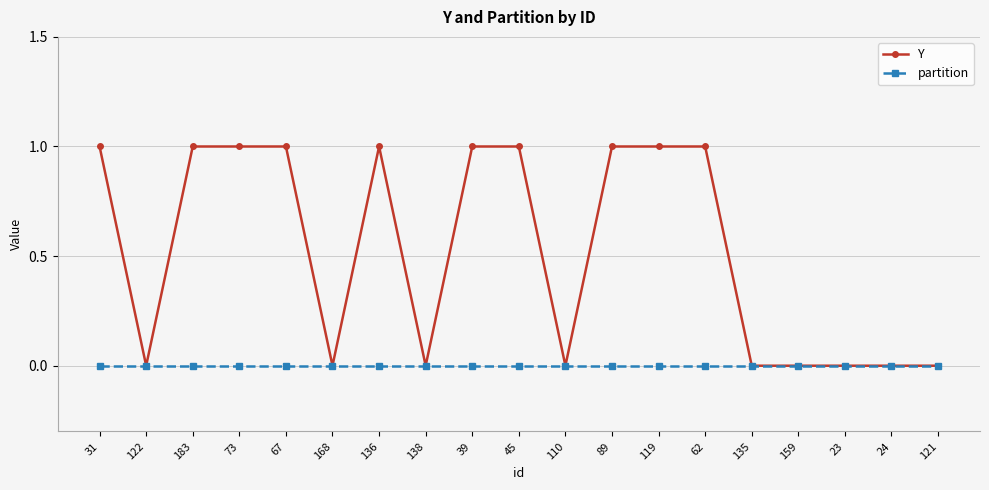

What is the sum of all Y values?

10